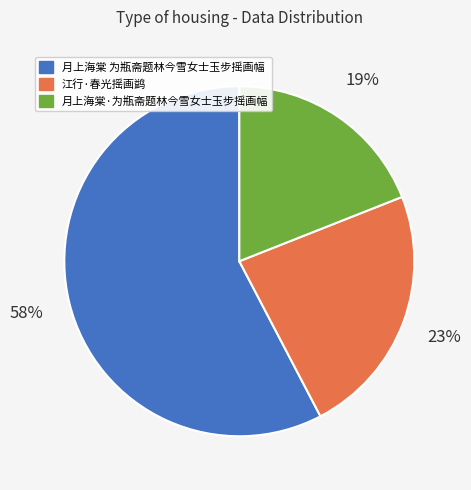

To the nearest percent, what is the difference between the 江行·春光摇画鹢 and 月上海棠·为瓶斋题林今雪女士玉步摇画幅 slice percentages?

4%